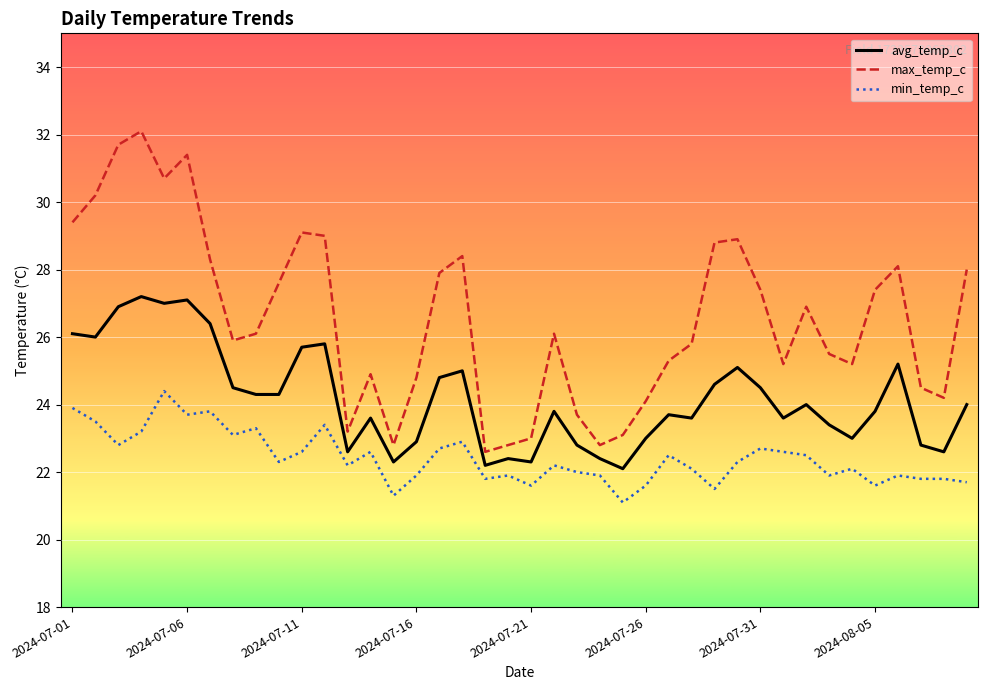

Reading left to right, extract all data points from this chart.

avg_temp_c: 26.1	26.0	26.9	27.2	27.0	27.1	26.4	24.5	24.3	24.3	25.7	25.8	22.6	23.6	22.3	22.9	24.8	25.0	22.2	22.4	22.3	23.8	22.8	22.4	22.1	23.0	23.7	23.6	24.6	25.1	24.5	23.6	24.0	23.4	23.0	23.8	25.2	22.8	22.6	24.0
max_temp_c: 29.4	30.2	31.7	32.1	30.7	31.4	28.3	25.9	26.1	27.6	29.1	29.0	23.2	24.9	22.8	24.8	27.9	28.4	22.6	22.8	23.0	26.1	23.7	22.8	23.1	24.1	25.3	25.8	28.8	28.9	27.4	25.2	26.9	25.5	25.2	27.4	28.1	24.5	24.2	28.0
min_temp_c: 23.9	23.5	22.8	23.2	24.4	23.7	23.8	23.1	23.3	22.3	22.6	23.4	22.2	22.6	21.3	21.9	22.7	22.9	21.8	21.9	21.6	22.2	22.0	21.9	21.1	21.6	22.5	22.1	21.5	22.3	22.7	22.6	22.5	21.9	22.1	21.6	21.9	21.8	21.8	21.7